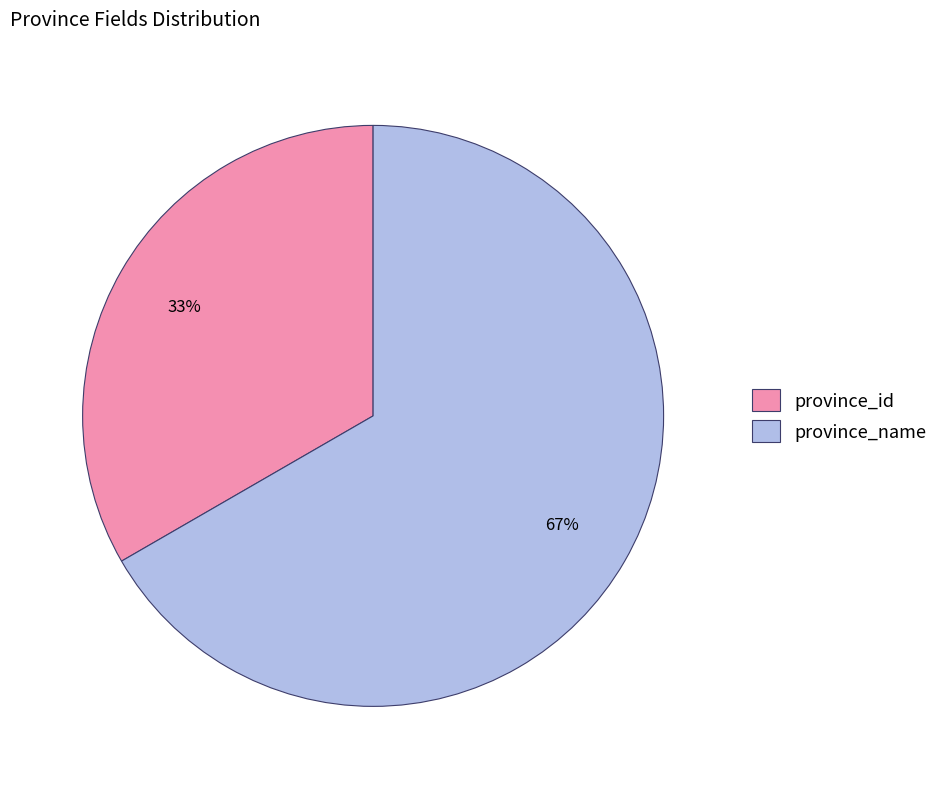

Rank the categories by value from highest to lowest.

province_name, province_id